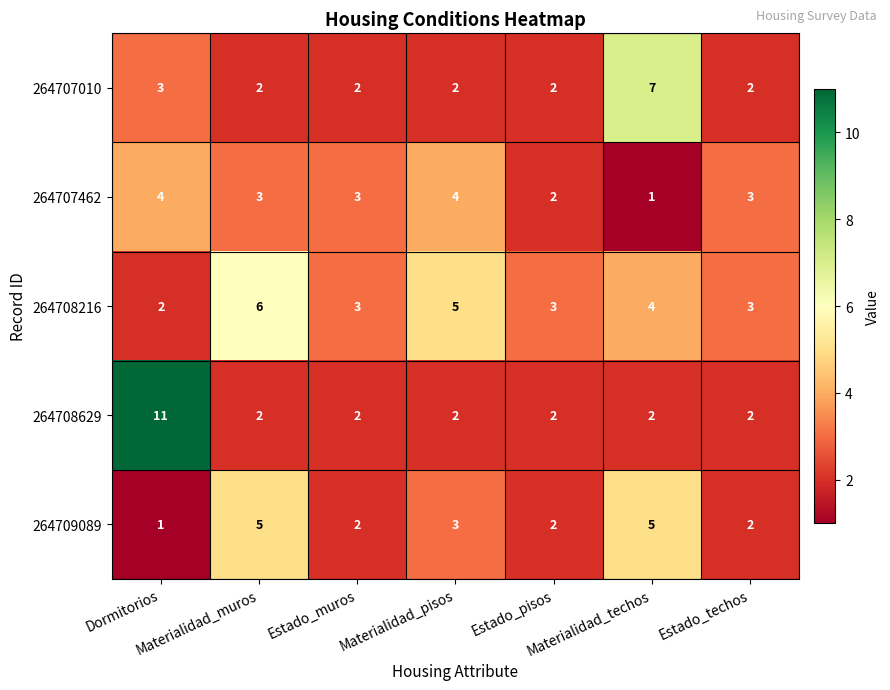

What is the average value of the 264708216 series?

4